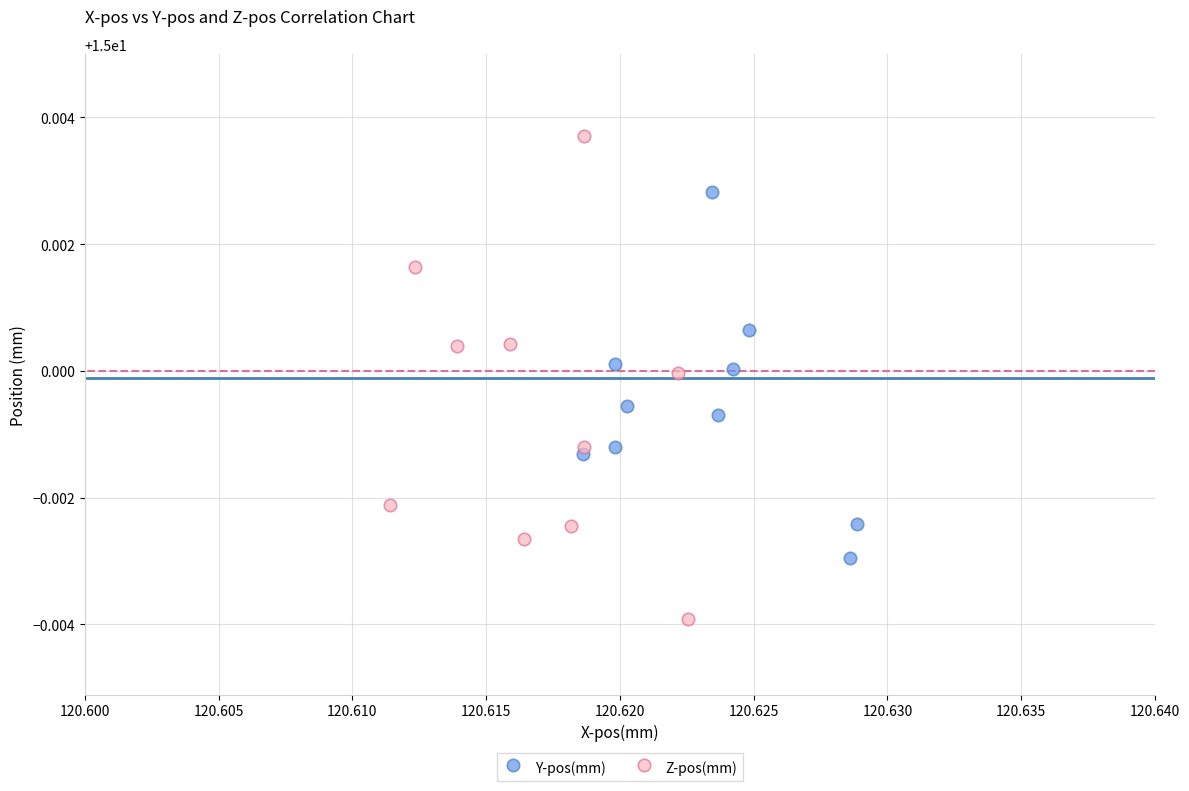

Which series reaches the maximum Y coordinate?

Z-pos(mm)